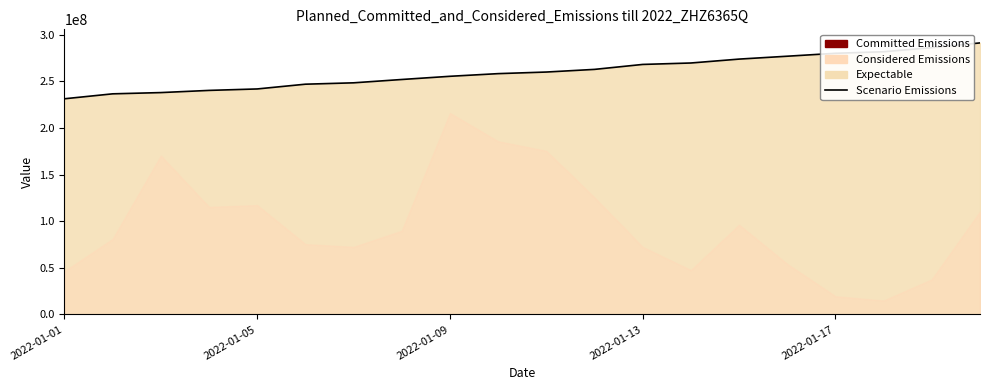

At which label does the data first exceed 260148701?

11